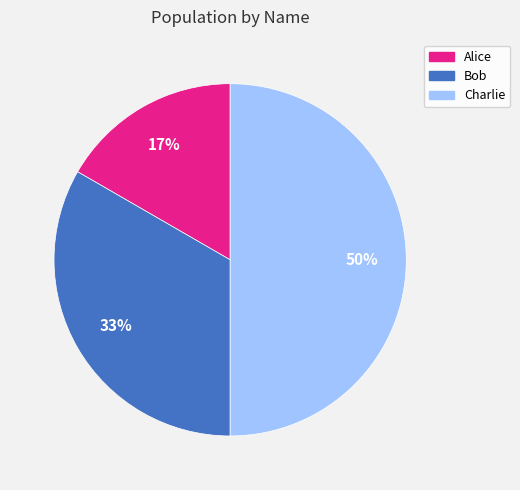

Combined, do Bob and Charlie account for over 50%?

Yes